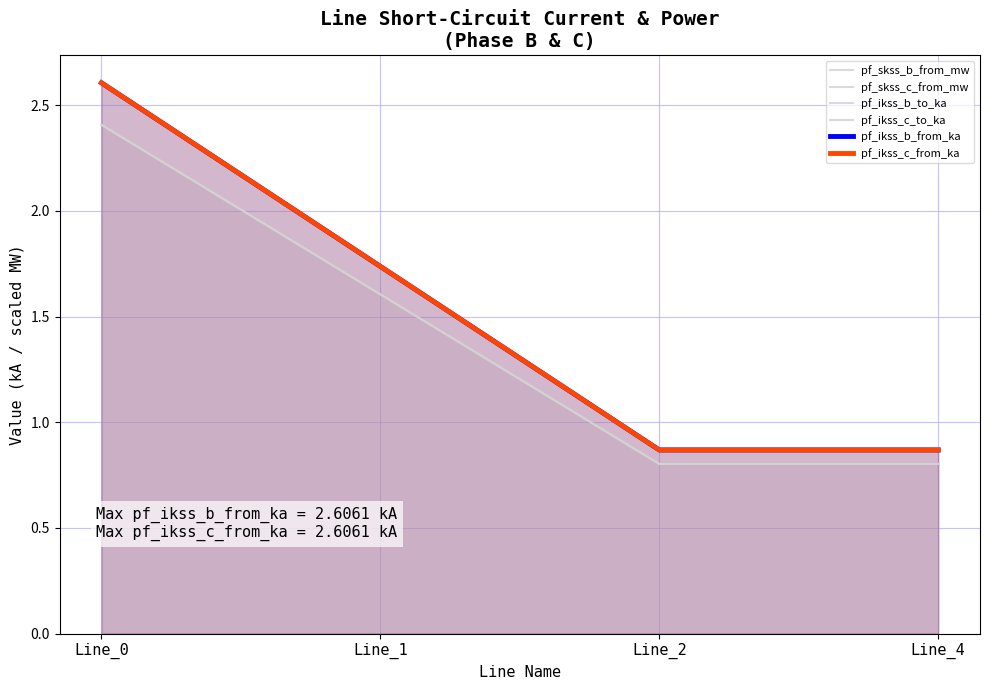

Reading right to left, what are all the values shown in this chart?

pf_skss_b_from_mw: 0.8	0.8	1.6	2.4
pf_skss_c_from_mw: 0.8	0.8	1.6	2.4
pf_ikss_b_to_ka: 0.9	0.9	1.7	2.6
pf_ikss_c_to_ka: 0.9	0.9	1.7	2.6
pf_ikss_b_from_ka: 0.9	0.9	1.7	2.6
pf_ikss_c_from_ka: 0.9	0.9	1.7	2.6